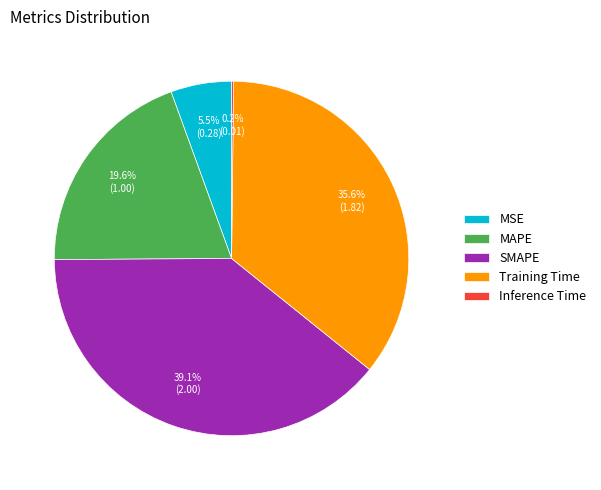

Is MSE the majority of the pie?

No